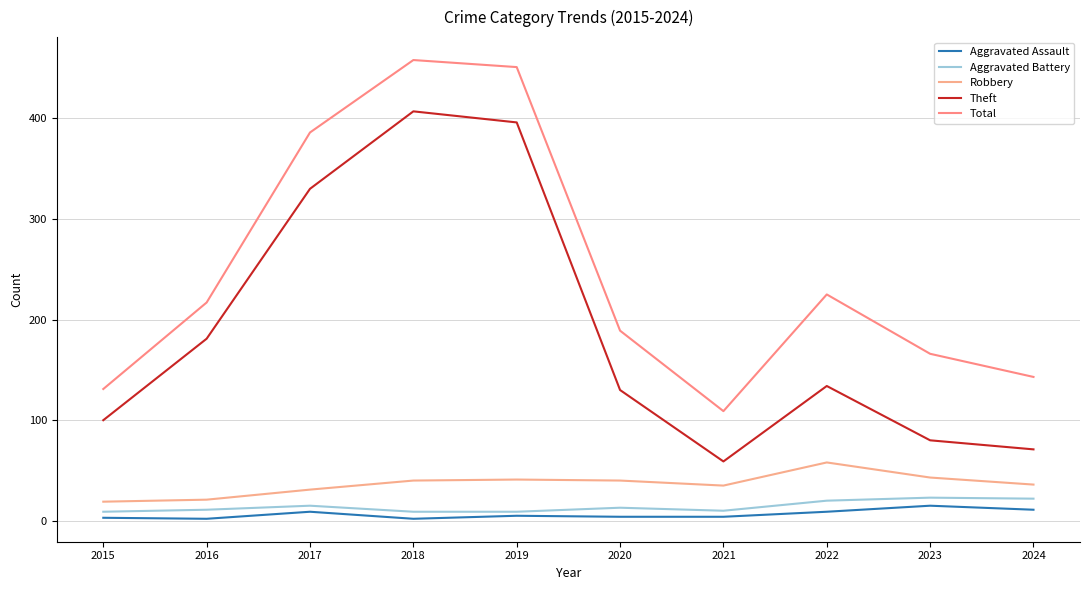

Reading left to right, extract all data points from this chart.

Aggravated Assault: 2015=3	2016=2	2017=9	2018=2	2019=5	2020=4	2021=4	2022=9	2023=15	2024=11
Aggravated Battery: 2015=9	2016=11	2017=15	2018=9	2019=9	2020=13	2021=10	2022=20	2023=23	2024=22
Robbery: 2015=19	2016=21	2017=31	2018=40	2019=41	2020=40	2021=35	2022=58	2023=43	2024=36
Theft: 2015=100	2016=181	2017=330	2018=407	2019=396	2020=130	2021=59	2022=134	2023=80	2024=71
Total: 2015=131	2016=217	2017=386	2018=458	2019=451	2020=189	2021=109	2022=225	2023=166	2024=143